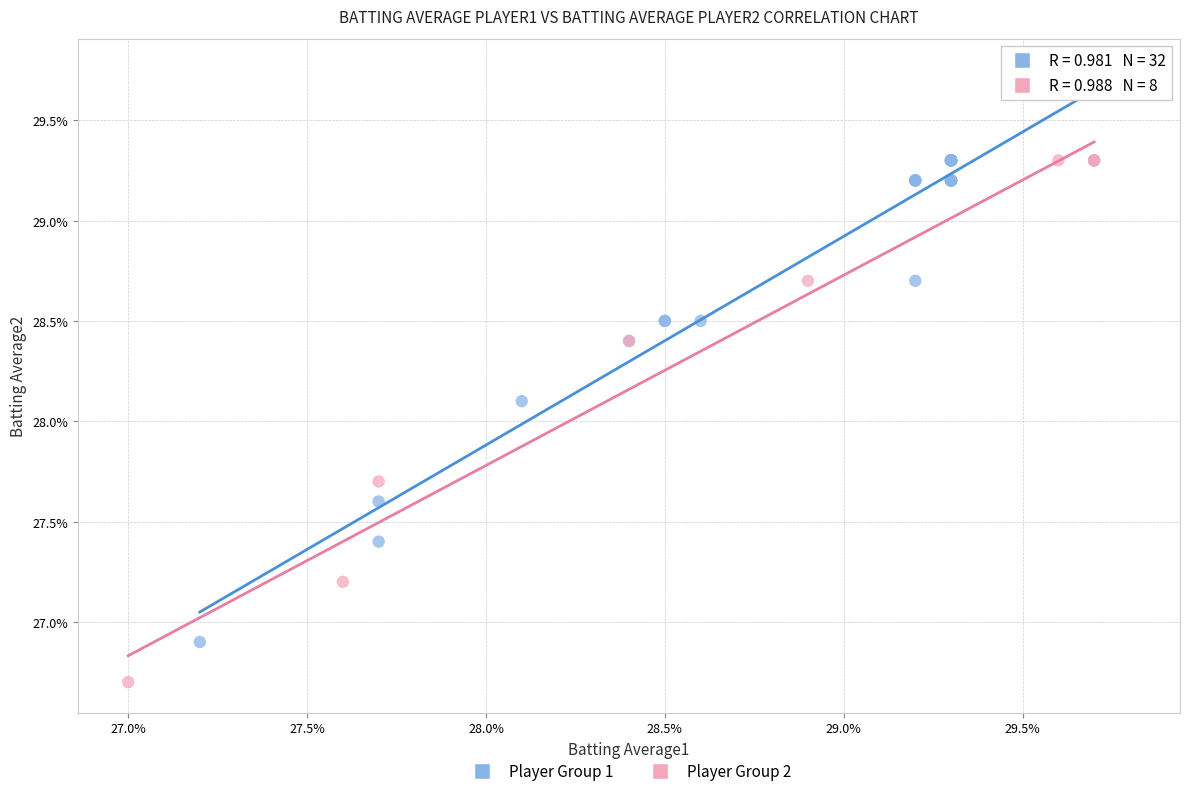

What are all the series names shown in the legend?

Player Group 1, Player Group 2